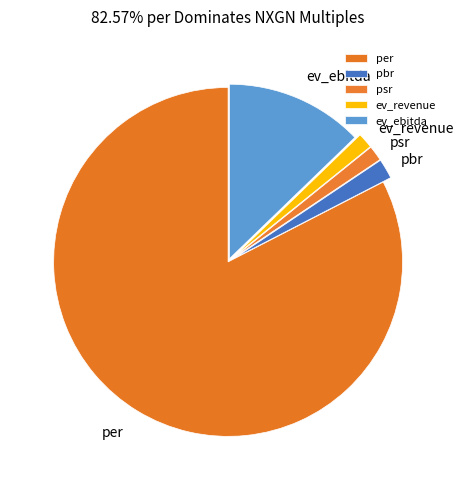

What is the ratio of the value at ev_revenue to the value at pbr?

0.8